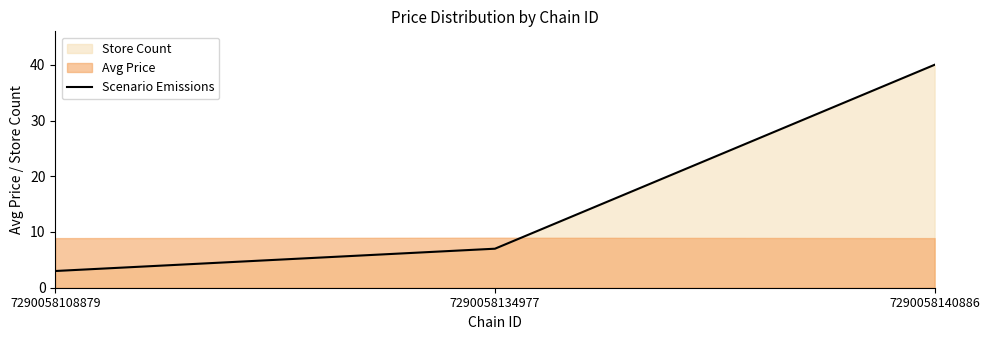

What is the value of the 1st point from the left?

3